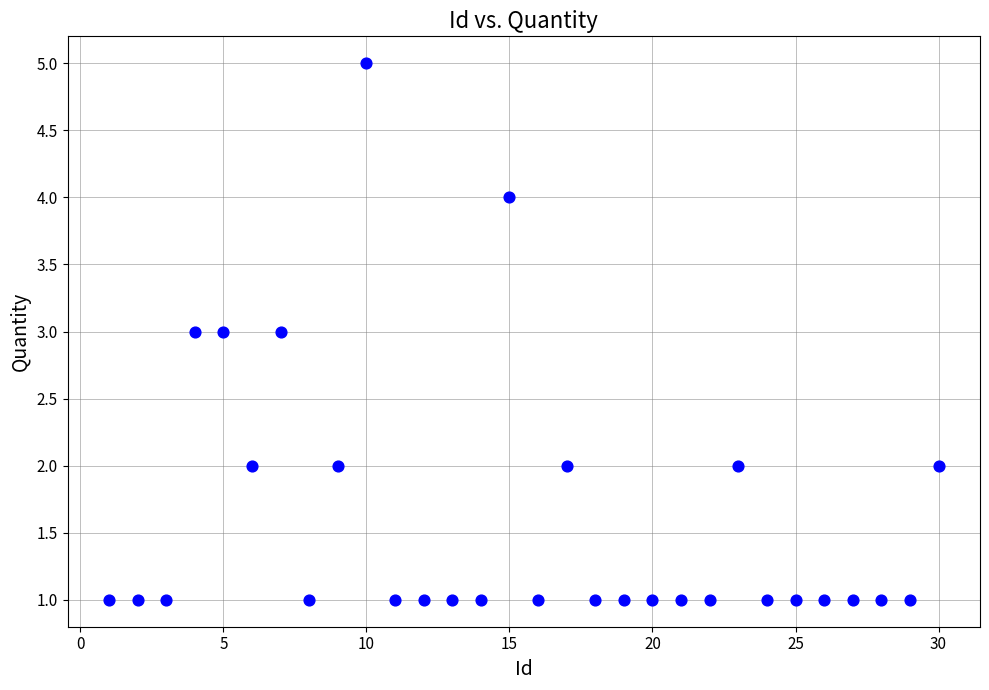

What is the range of Y values (max minus min)?

4